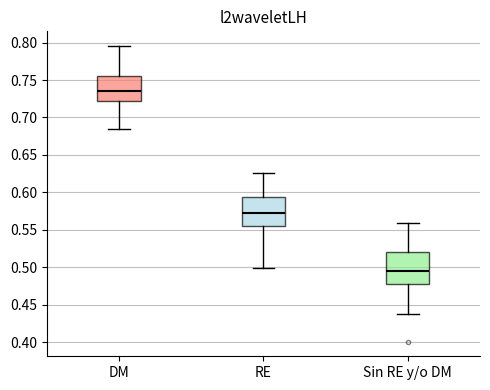

Which box has the highest median line?

DM